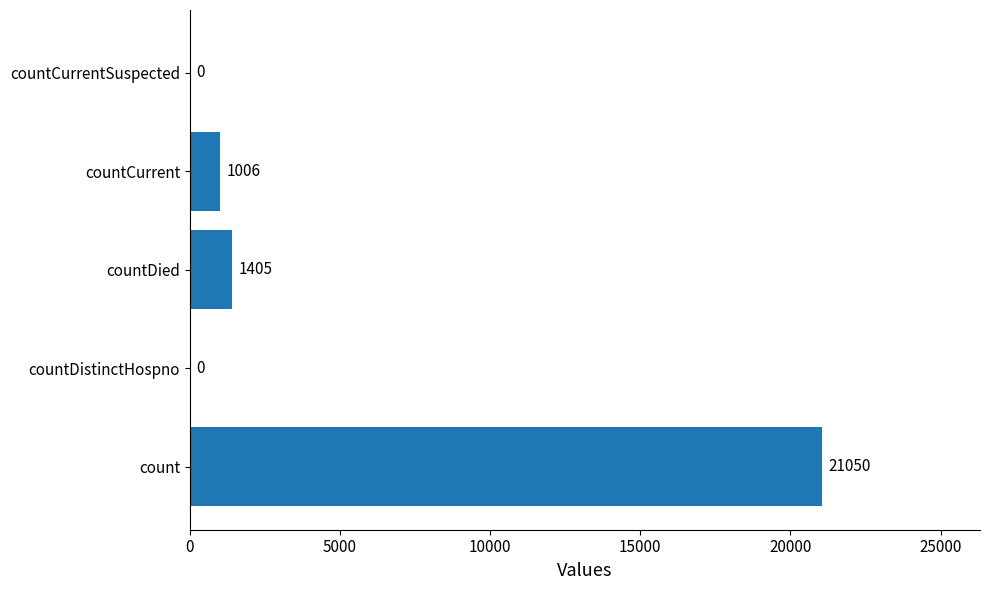

Which has a higher value, countDistinctHospno or countCurrent?

countCurrent